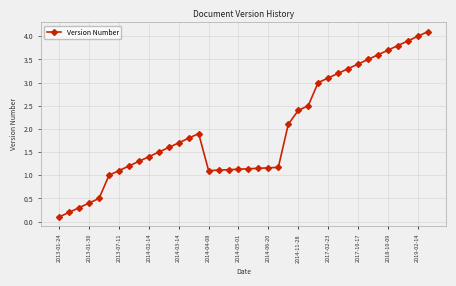

What is the average value?

2.0